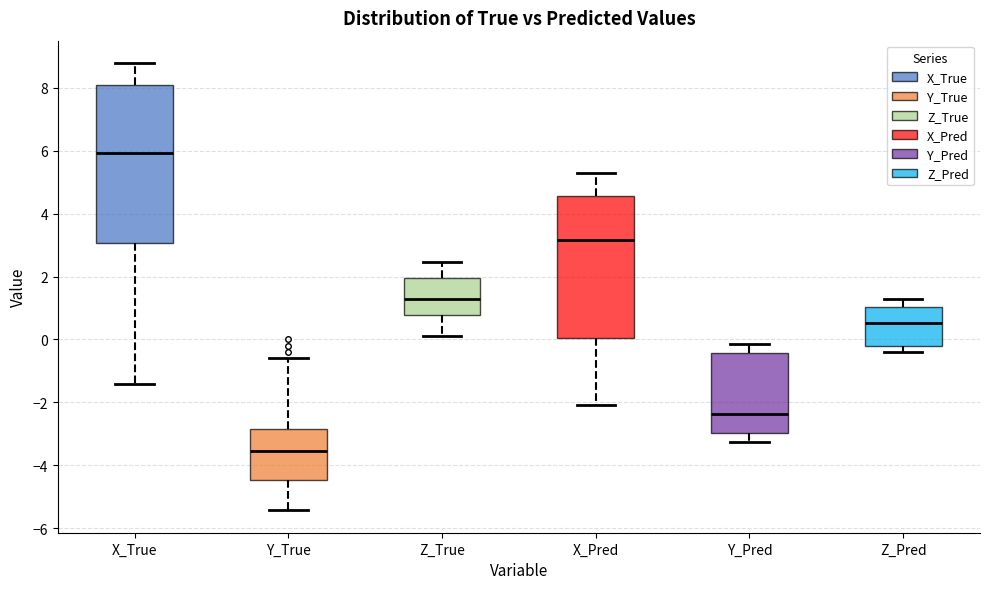

Comparing the boxes themselves (not the whiskers), which one is the tallest?

X_True